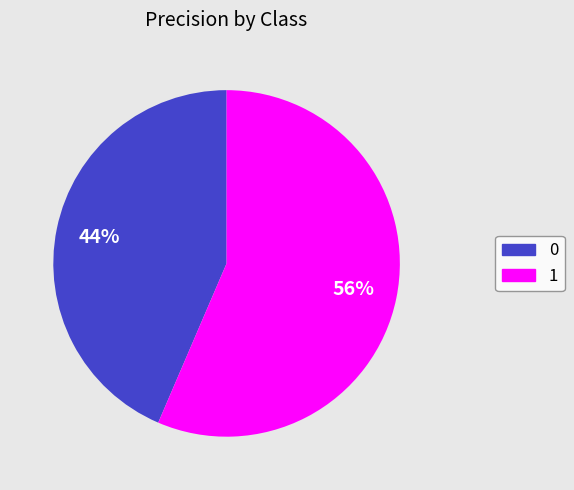

Rank the categories by value from highest to lowest.

1, 0